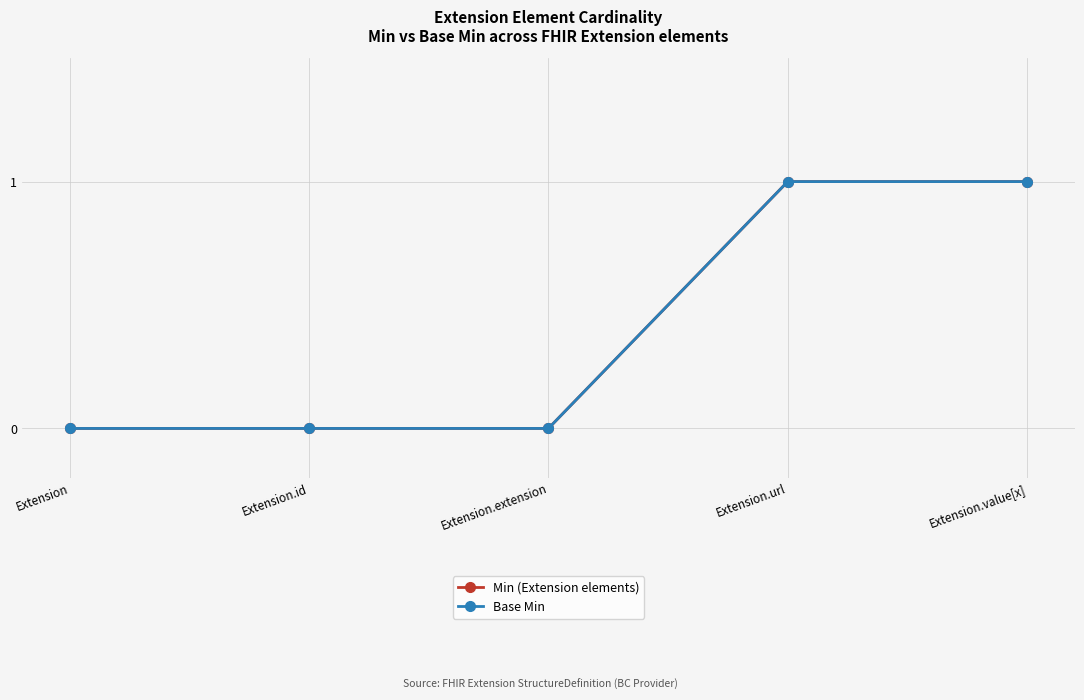

Reading right to left, what are all the values shown in this chart?

Min (Extension elements): Extension.value[x]=1	Extension.url=1	Extension.extension=0	Extension.id=0	Extension=0
Base Min: Extension.value[x]=1	Extension.url=1	Extension.extension=0	Extension.id=0	Extension=0